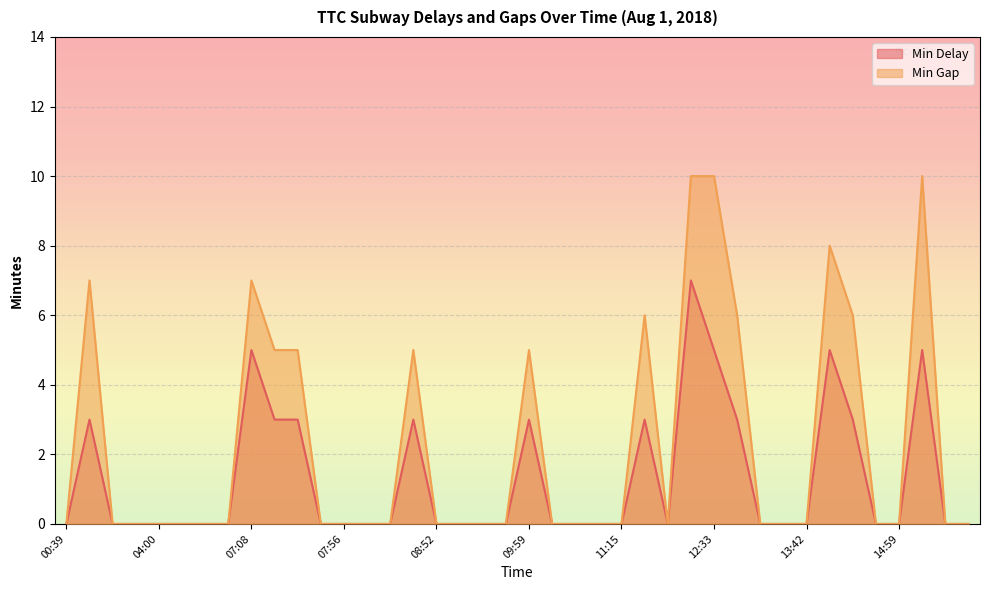

Is the value of Min Delay at 07:24 greater than the value of Min Gap at 02:16?

Yes